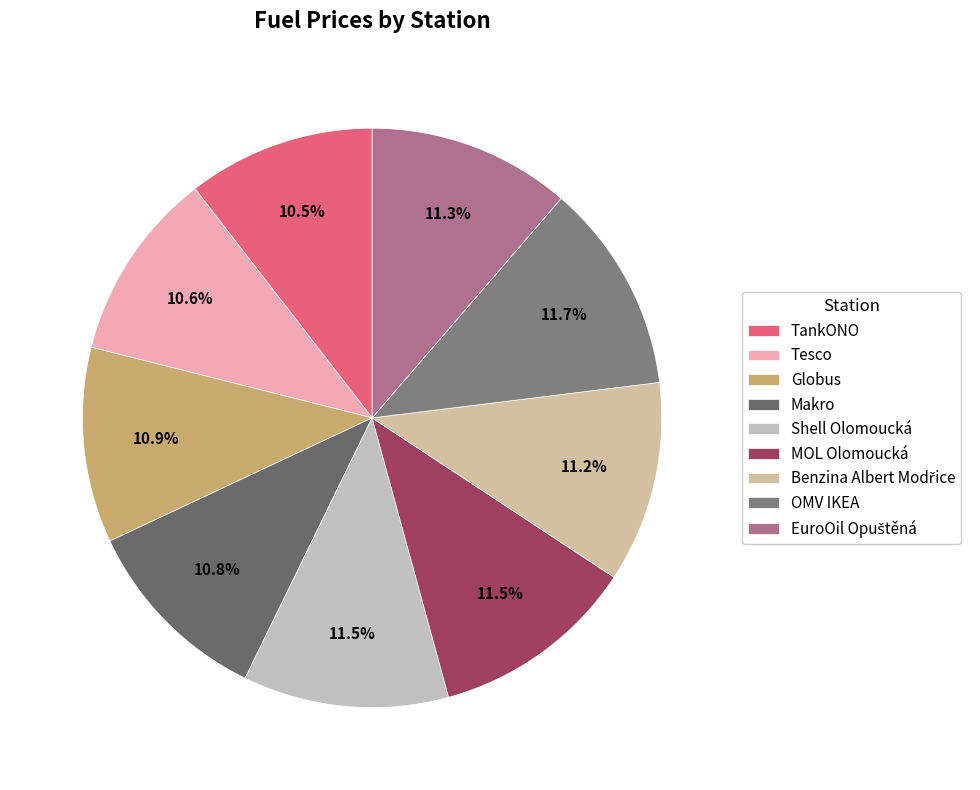

To the nearest percent, what is the difference between the largest and smallest slice percentages?

1%